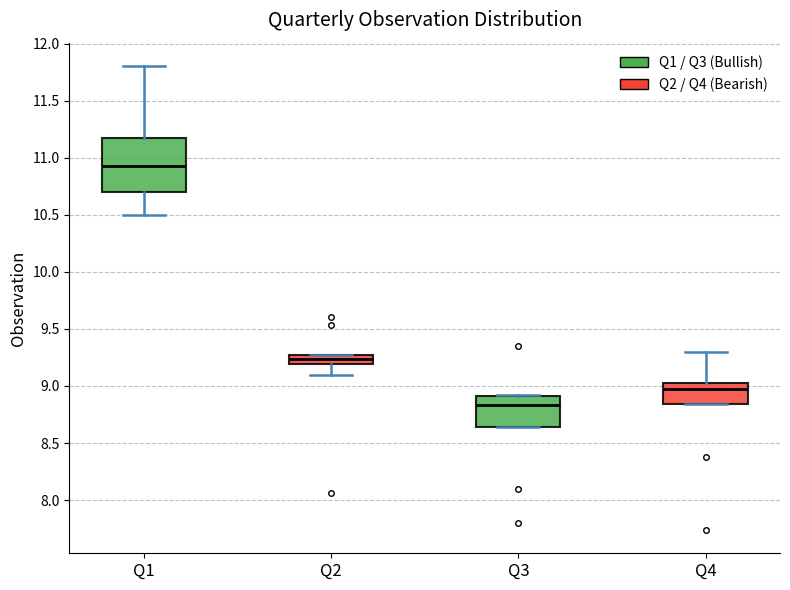

Comparing the boxes themselves (not the whiskers), which one is the tallest?

Q1